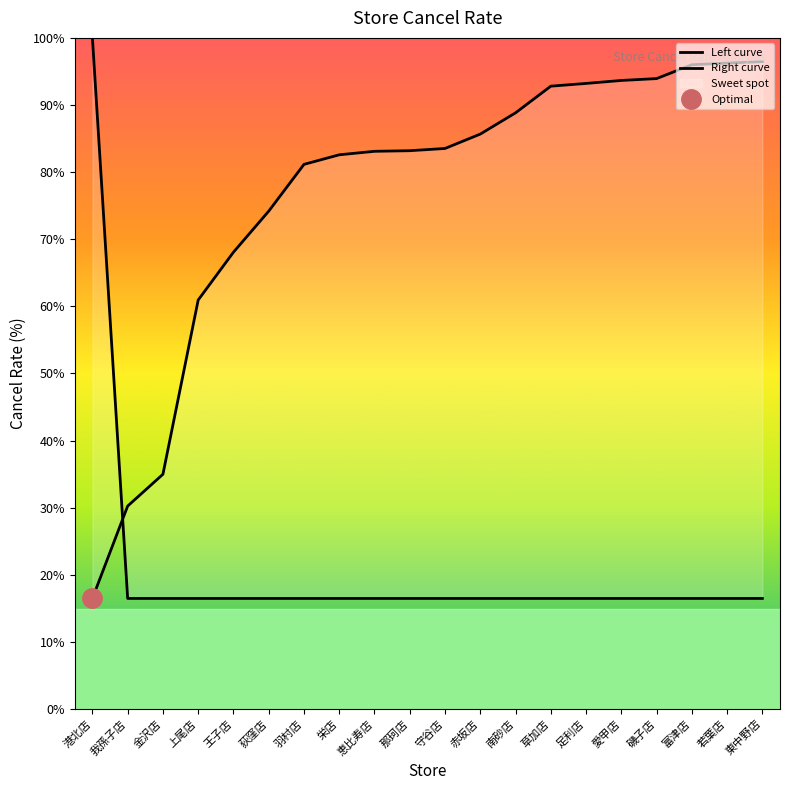

What is the label of the 12th point from the right?

恵比寿店